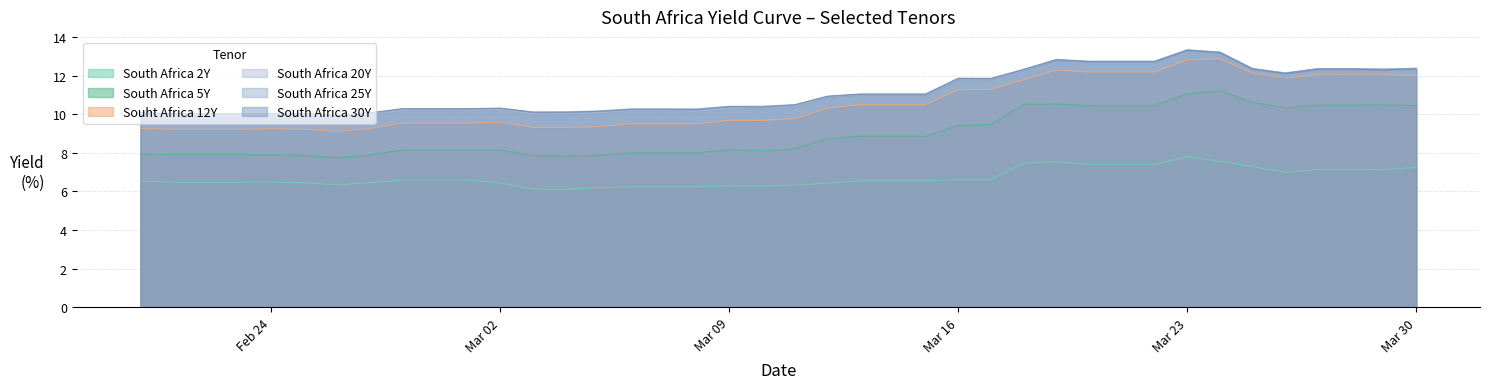

What is the smallest value displayed?

6.1